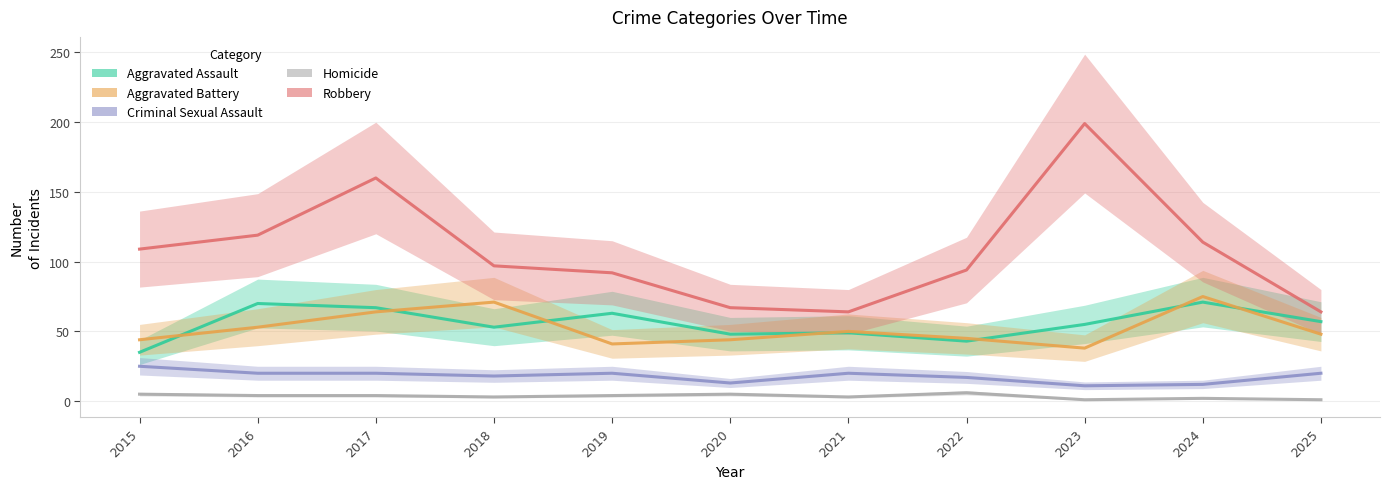

Is it true that Aggravated Assault equals 67 at 2017?

True